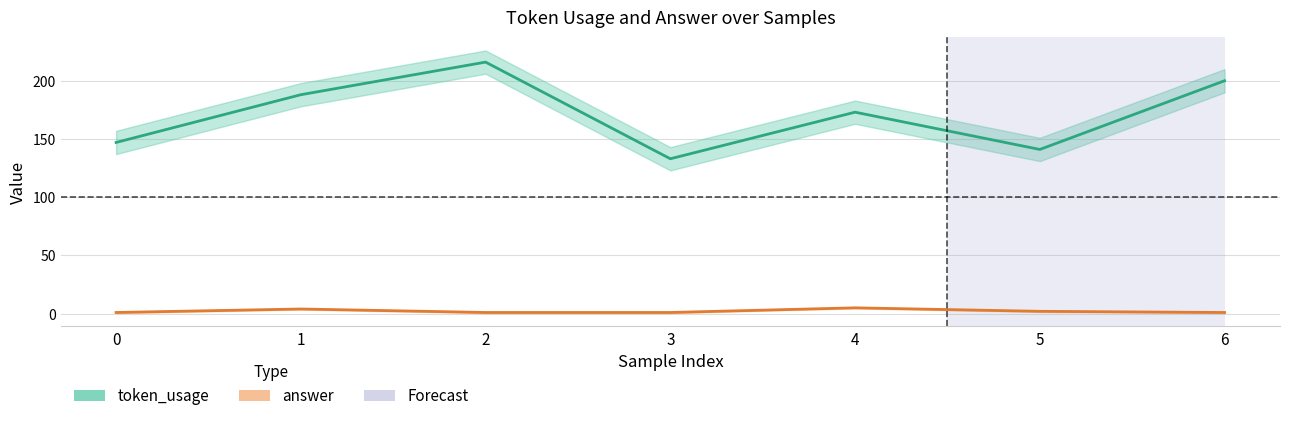

Rank the categories by answer value from lowest to highest.

0, 2, 3, 6, 5, 1, 4